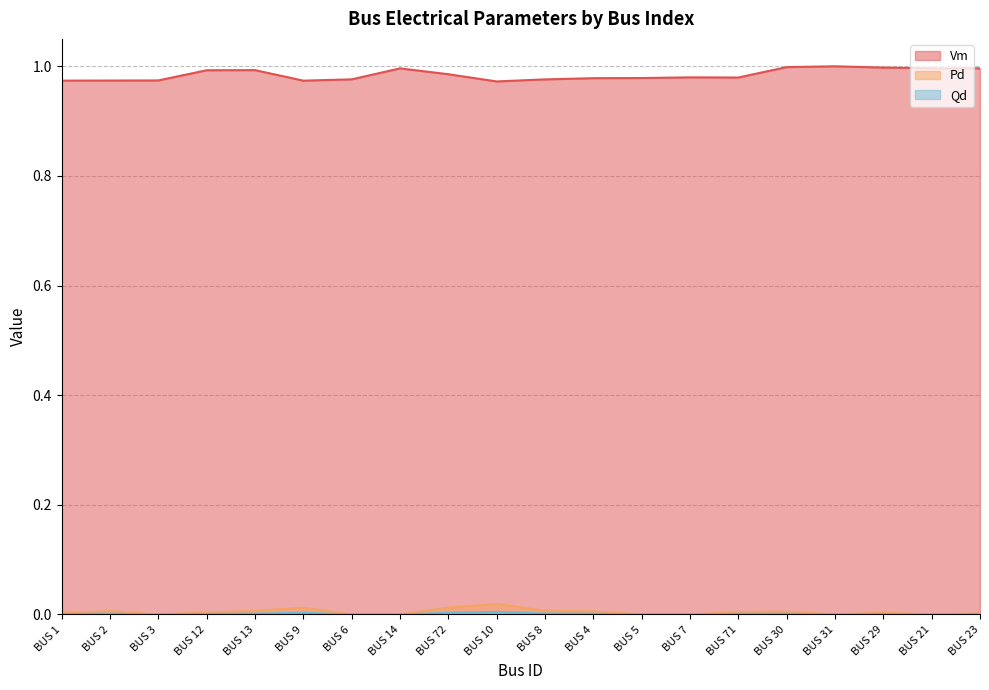

Reading left to right, transcribe all the data shown in this chart.

Vm: 1.0	1.0	1.0	1.0	1.0	1.0	1.0	1.0	1.0	1.0	1.0	1.0	1.0	1.0	1.0	1.0	1.0	1.0	1.0	1.0
Pd: 0.0	0.0	0.0	0.0	0.0	0.0	0.0	0.0	0.0	0.0	0.0	0.0	0.0	0.0	0.0	0.0	0.0	0.0	0.0	0.0
Qd: 0.0	0.0	0.0	0.0	0.0	0.0	0.0	0.0	0.0	0.0	0.0	0.0	0.0	0.0	0.0	0.0	0.0	0.0	0.0	0.0